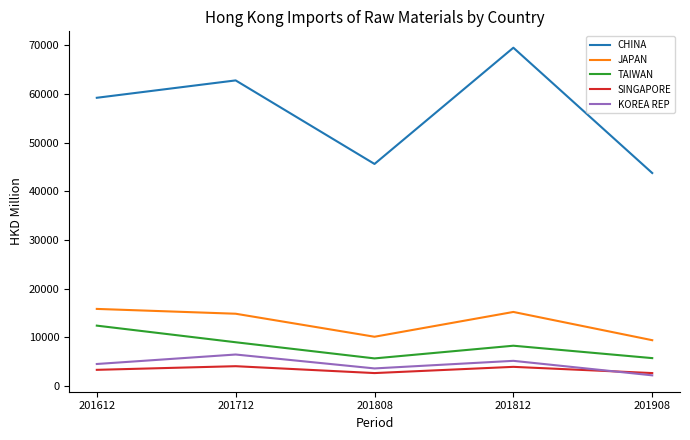

Where is CHINA nearest to the value 56624?

201612